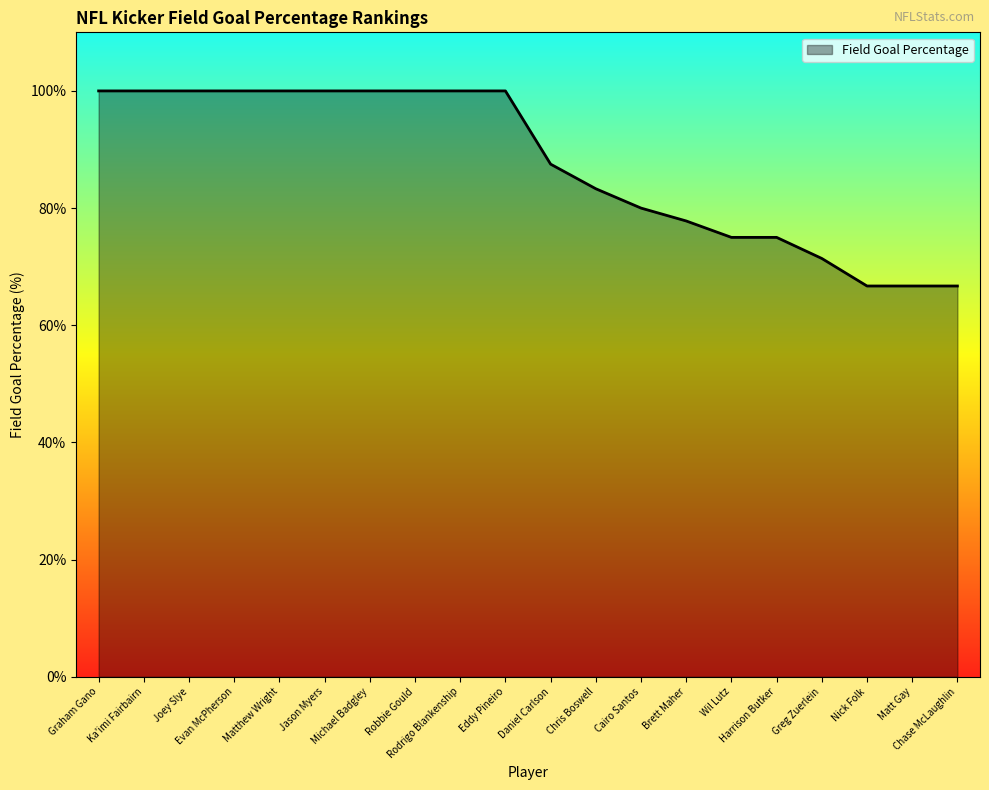

Approximately how many times larger is the value at Wil Lutz compared to Chris Boswell?

0.9